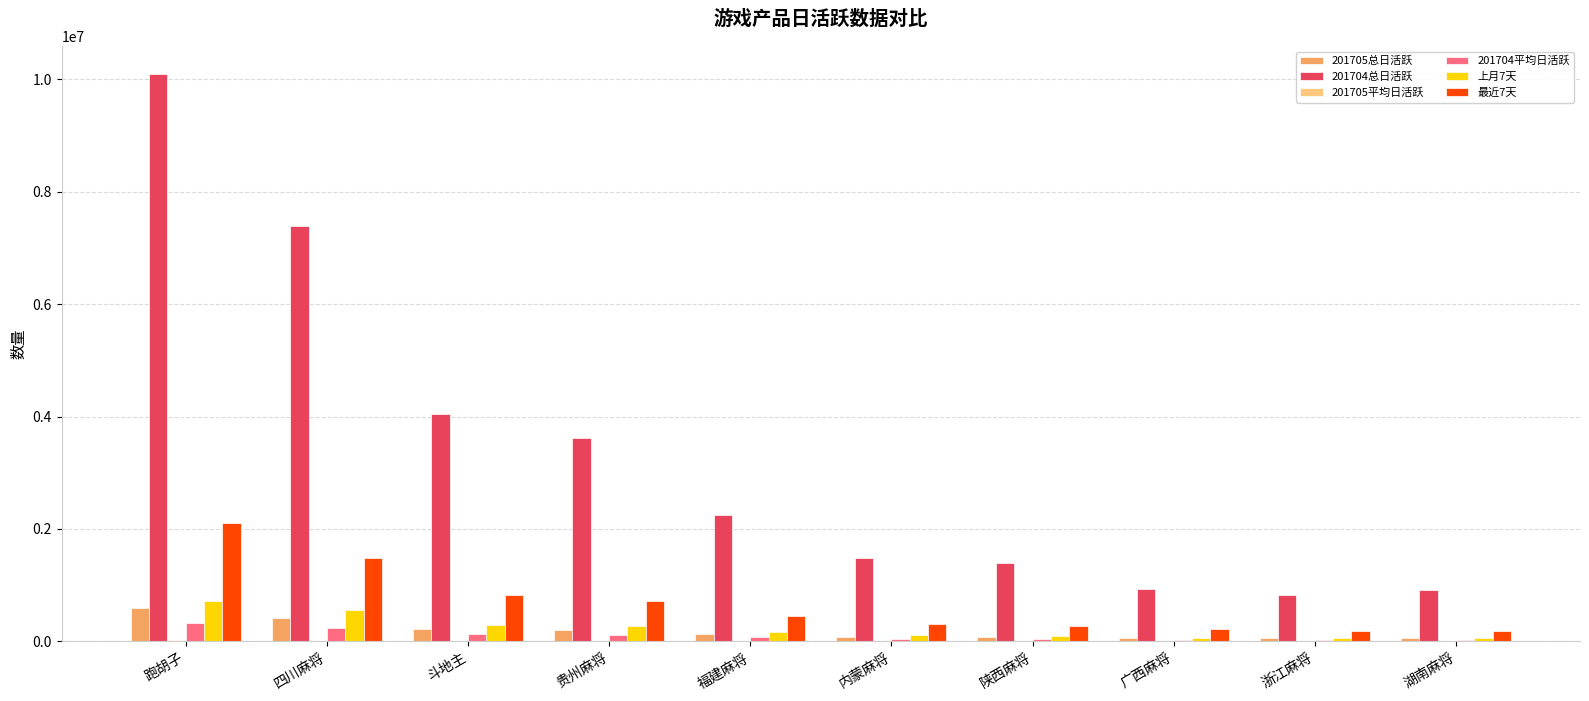

Which category has the highest value across all series?

跑胡子